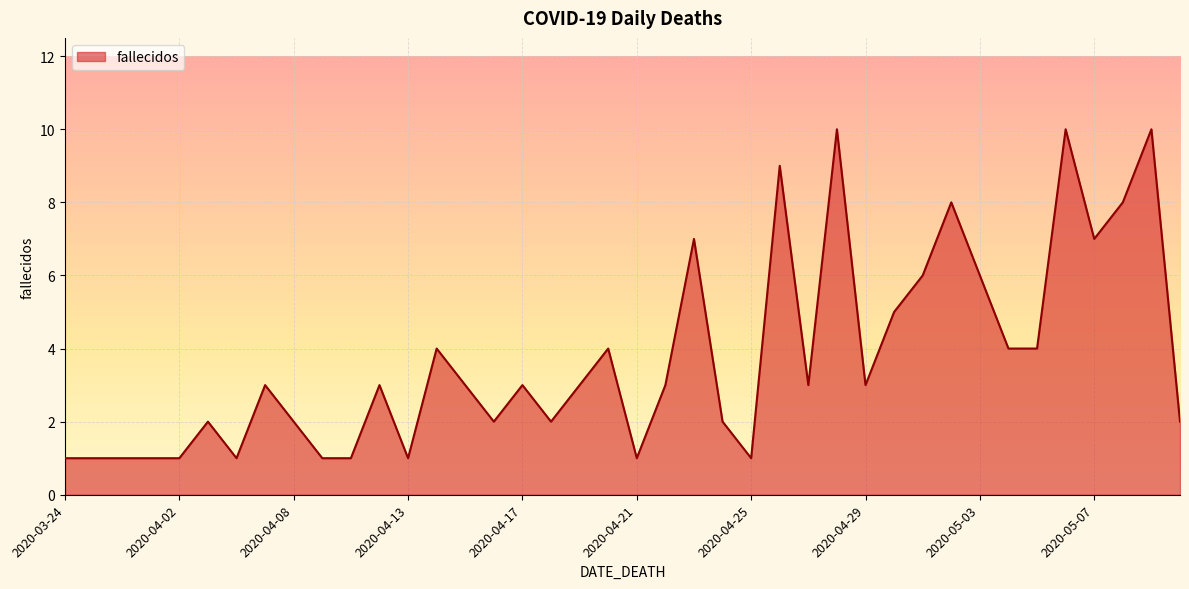

What is the difference between the maximum and minimum values?

9